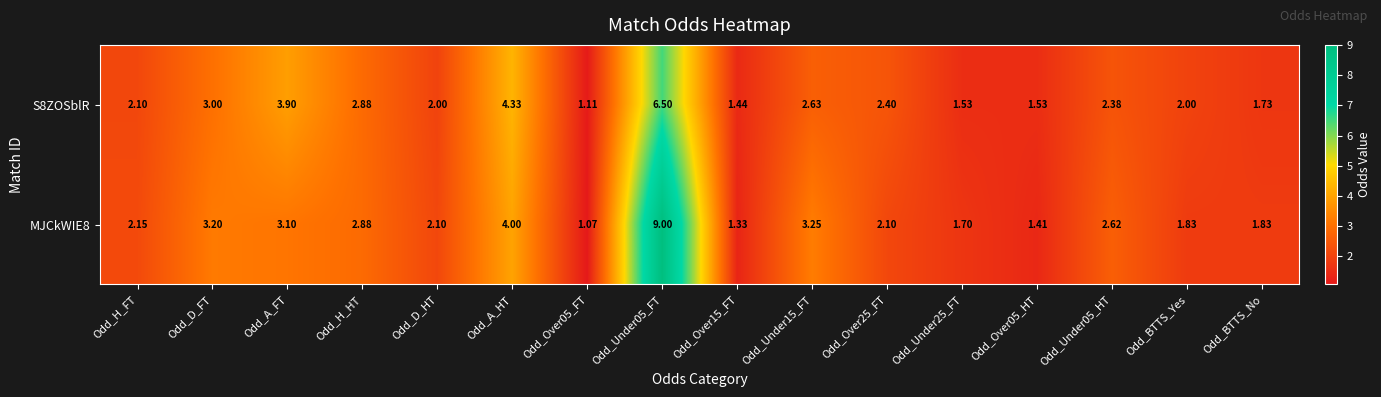

At which label is MJCkWIE8 closest to 5?

Odd_A_HT